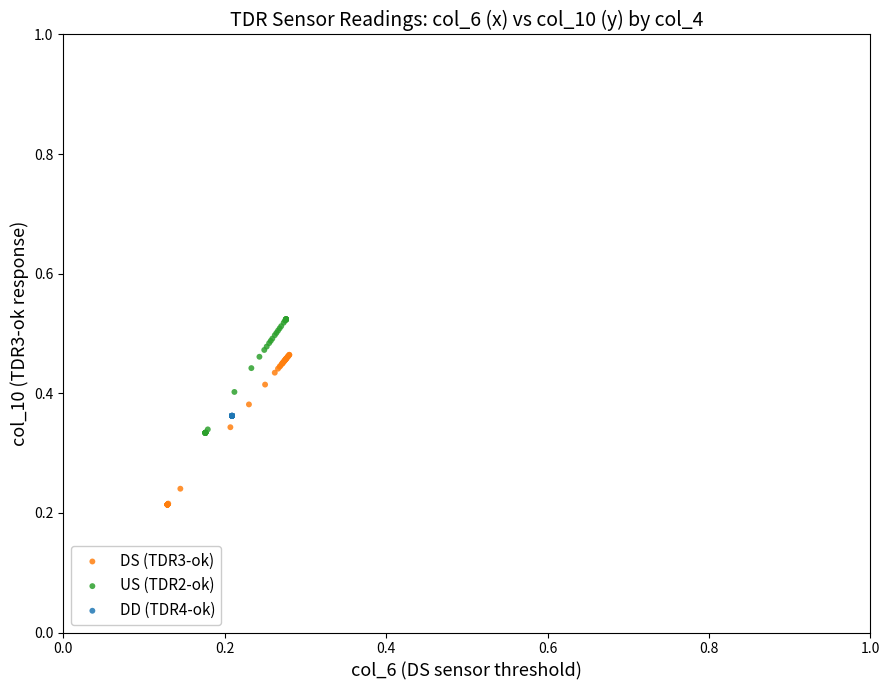

Which series contains the lowest Y value?

DS (TDR3-ok)